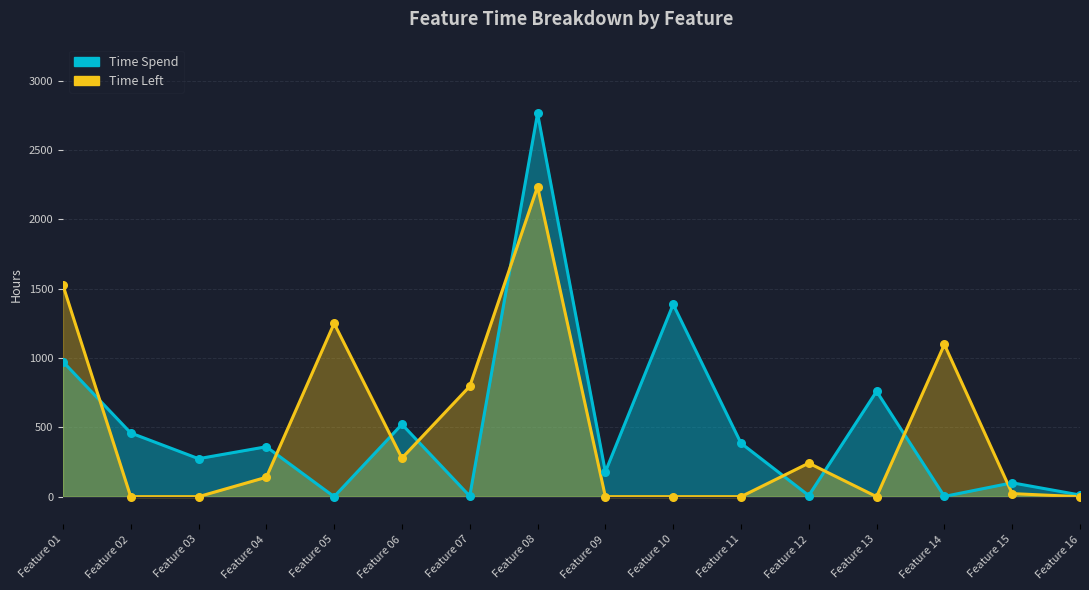

What is the total value across all series at Feature 14?

1100.0